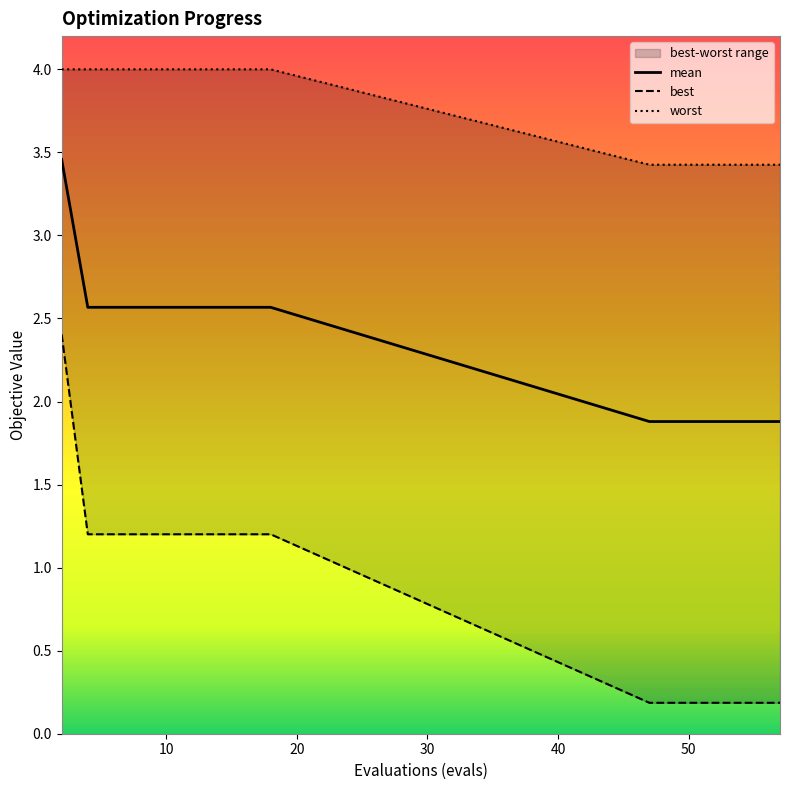

What is the minimum value for mean?

1.9